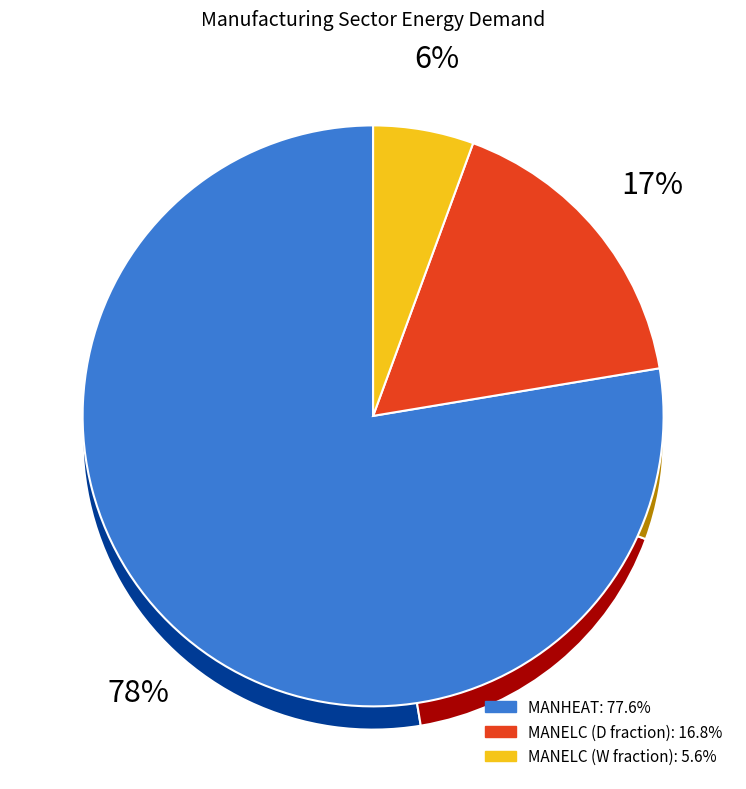

Does MANELC represent more than half of the total?

No